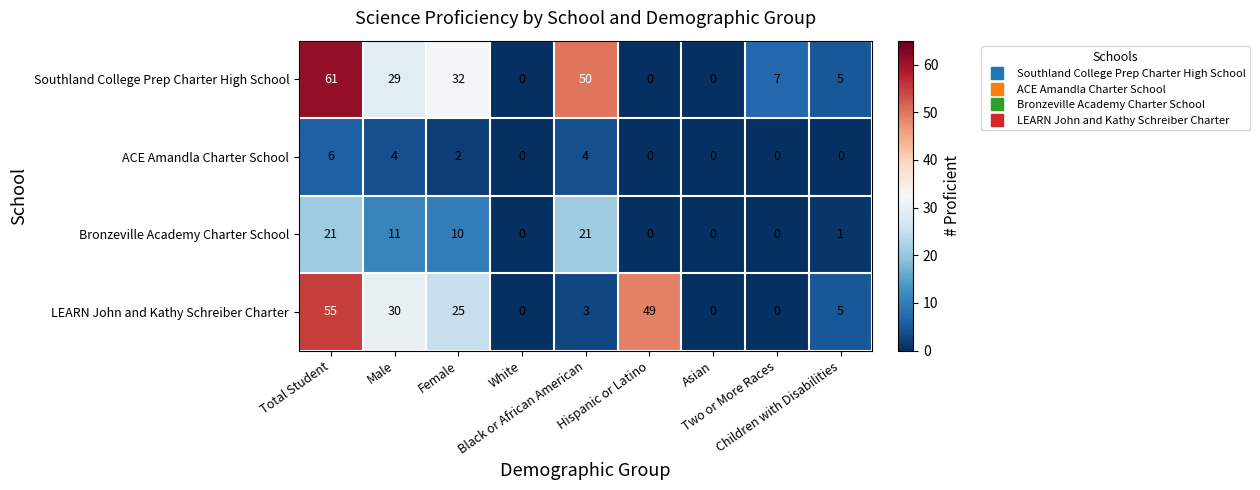

What is the average value of the LEARN John and Kathy Schreiber Charter series?

19